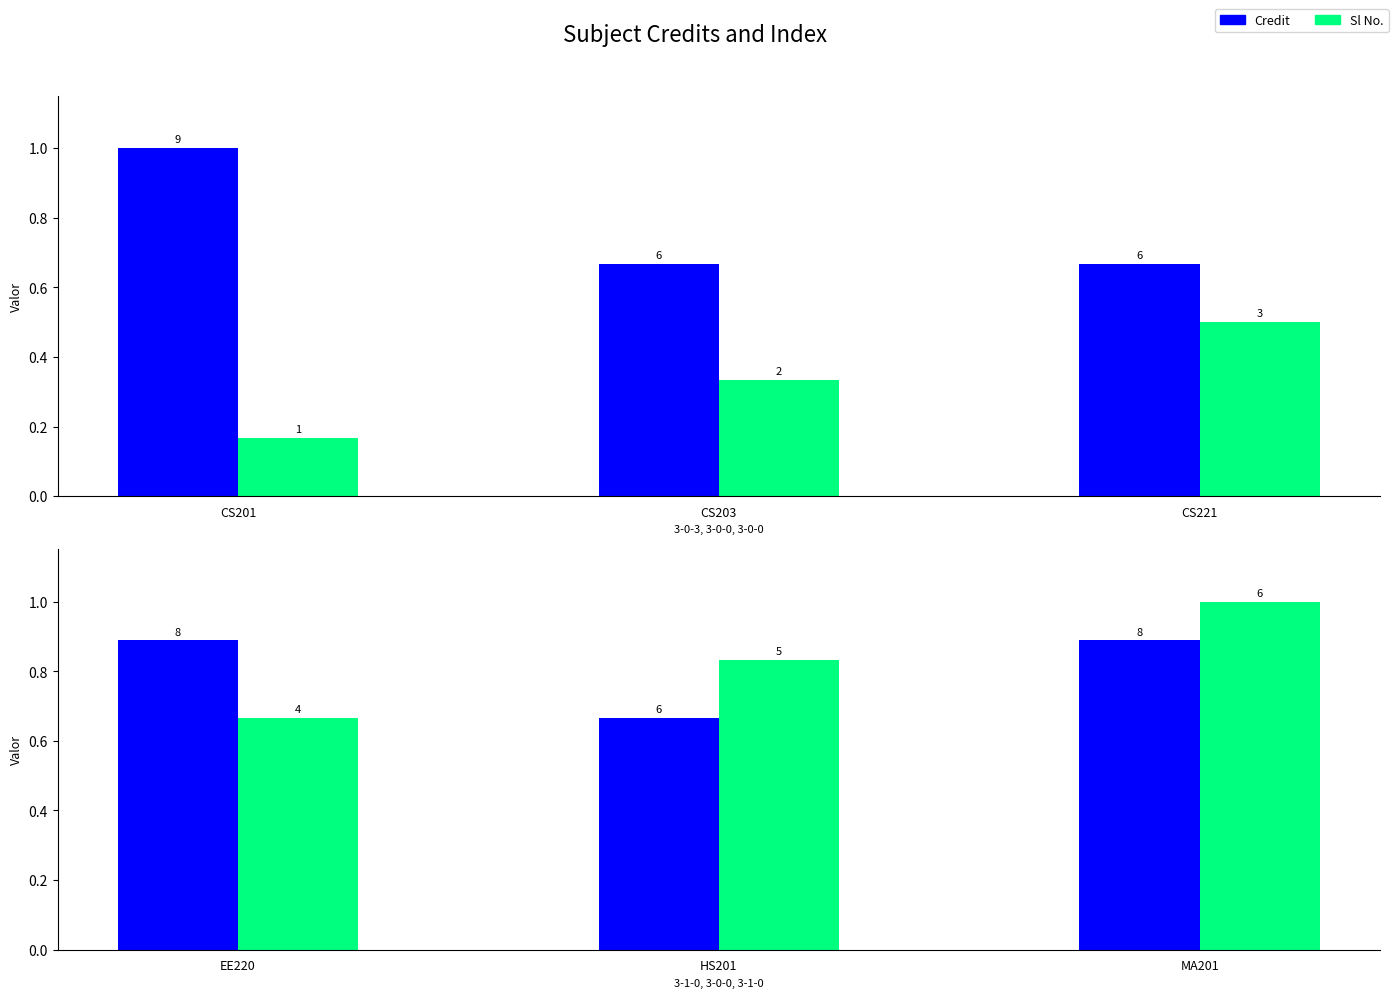

What is the maximum value shown in the chart?

1.0